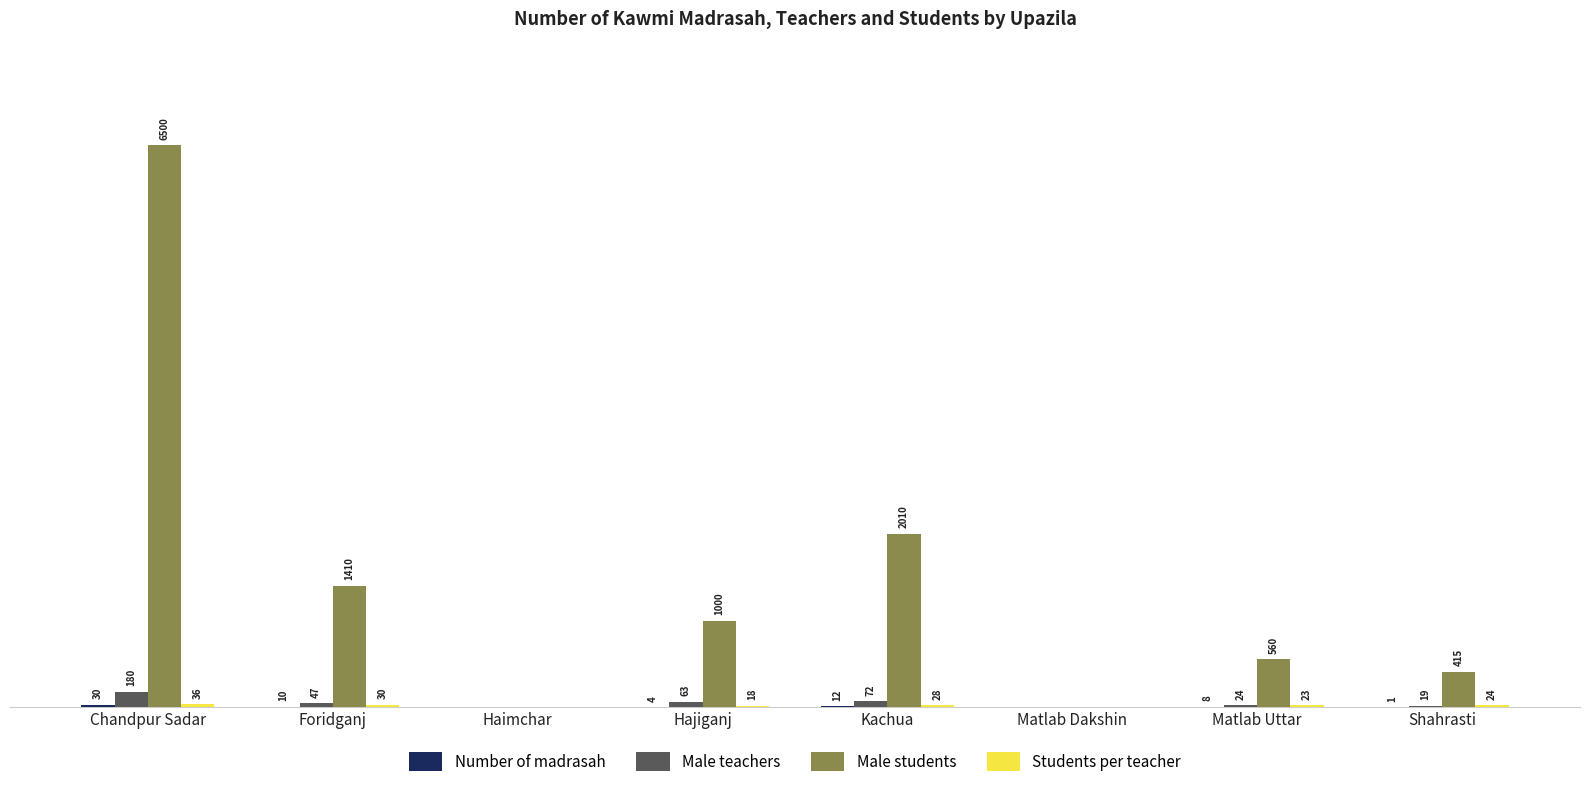

At which category is the sum across all series the highest?

Chandpur Sadar